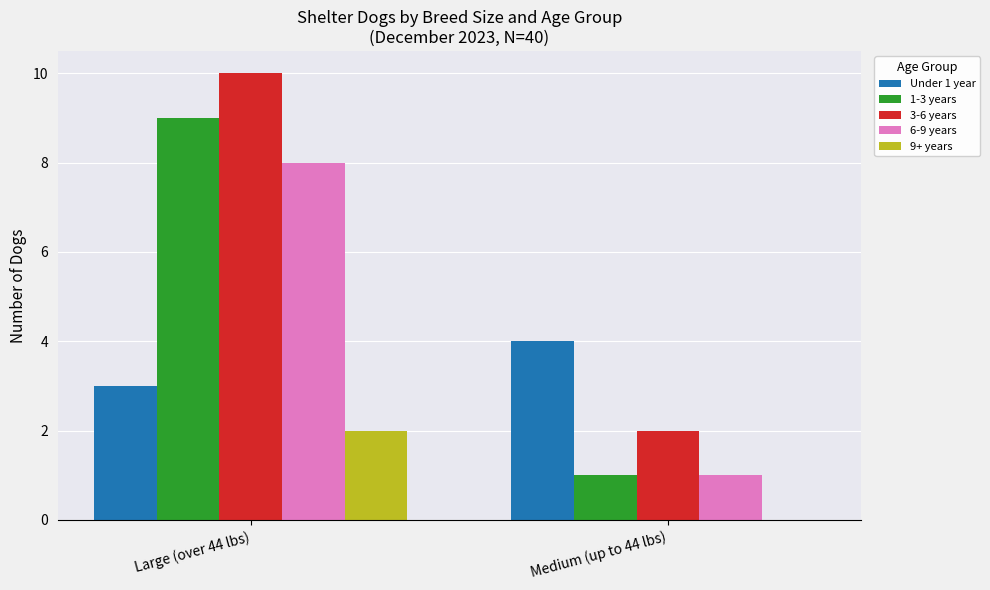

What is the sum of all 9+ years values?

2